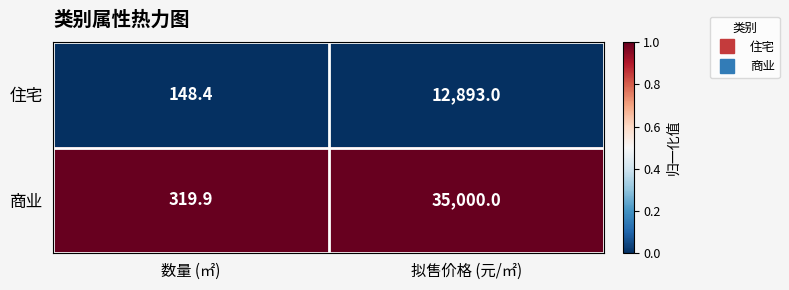

At which category is the sum across all series the highest?

拟售价格 (元/㎡)